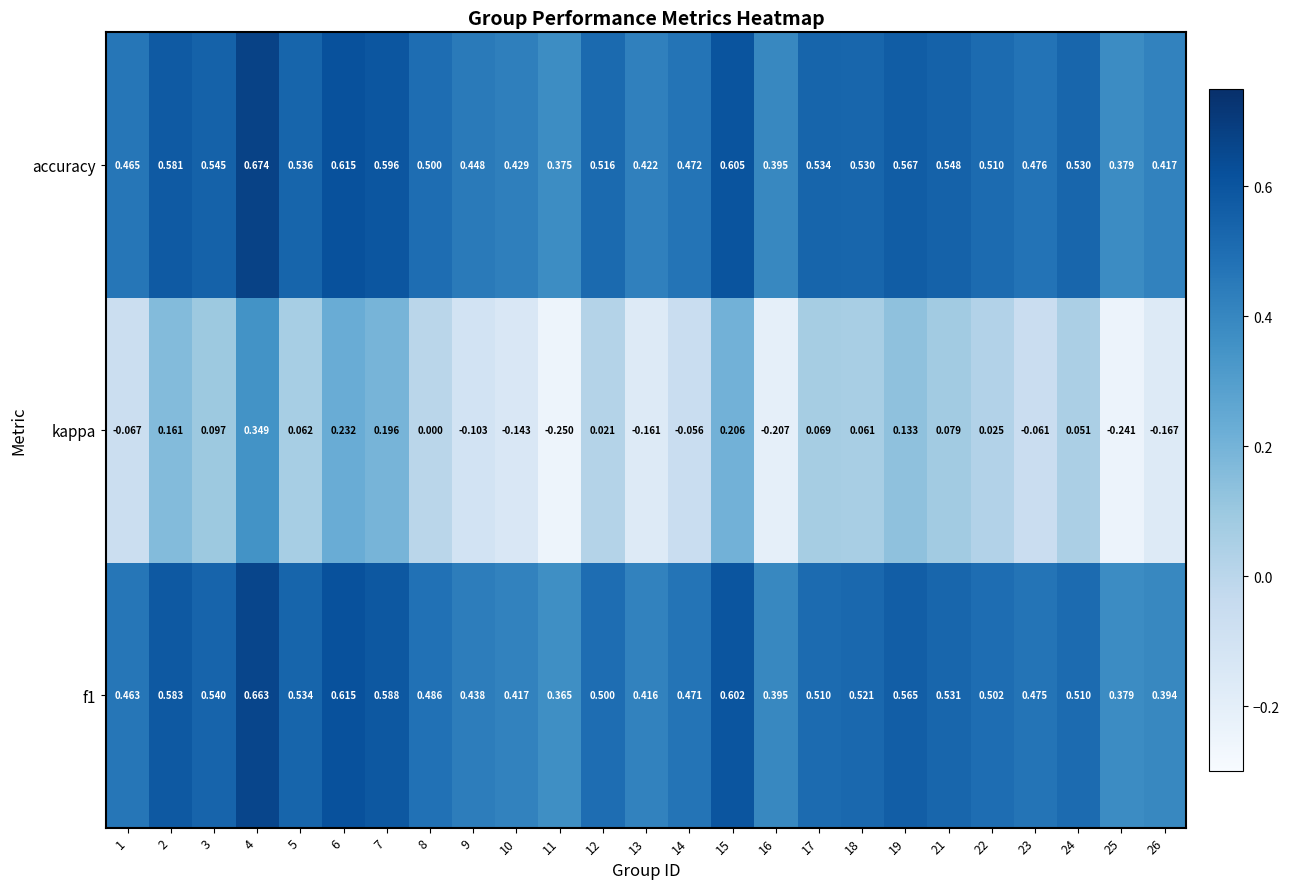

Which series changed the most between 19 and 22?

kappa